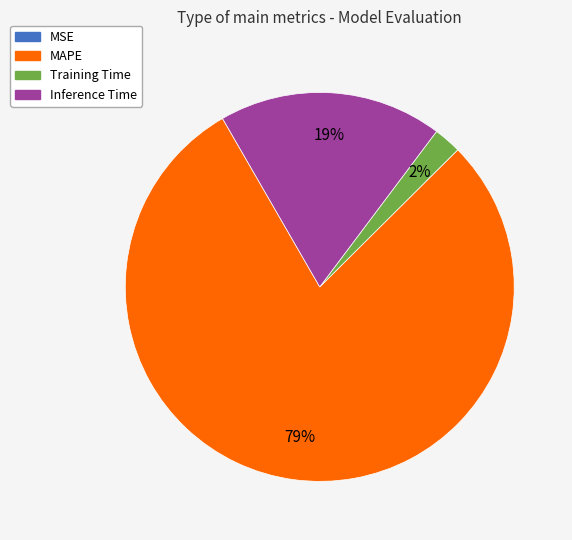

To the nearest percent, what portion does MAPE represent?

79%